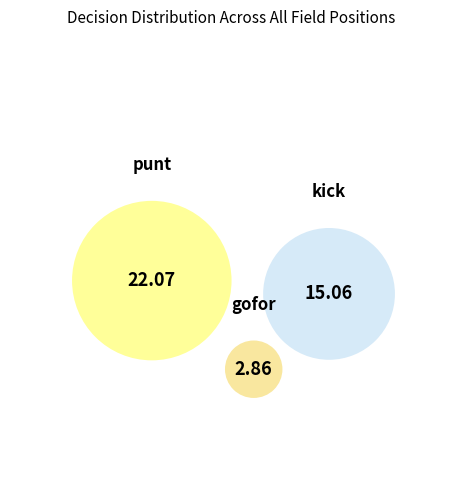

Does 13 account for over 50% of the chart?

No